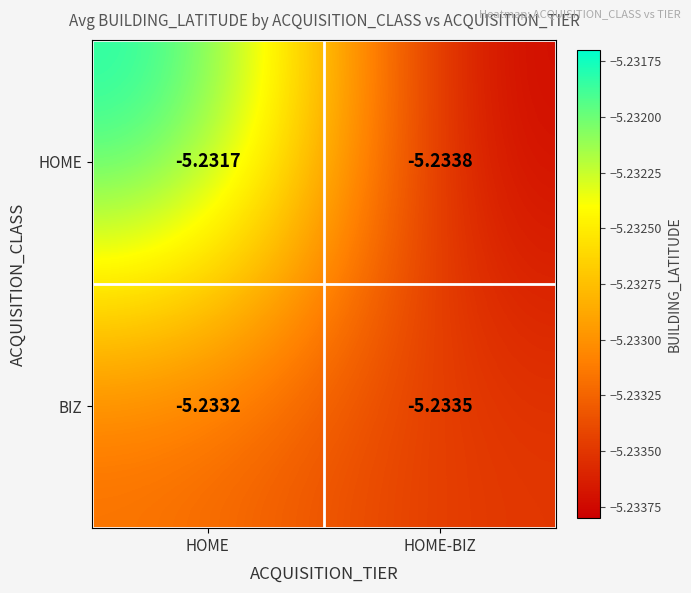

Where is BIZ nearest to the value -5?

HOME